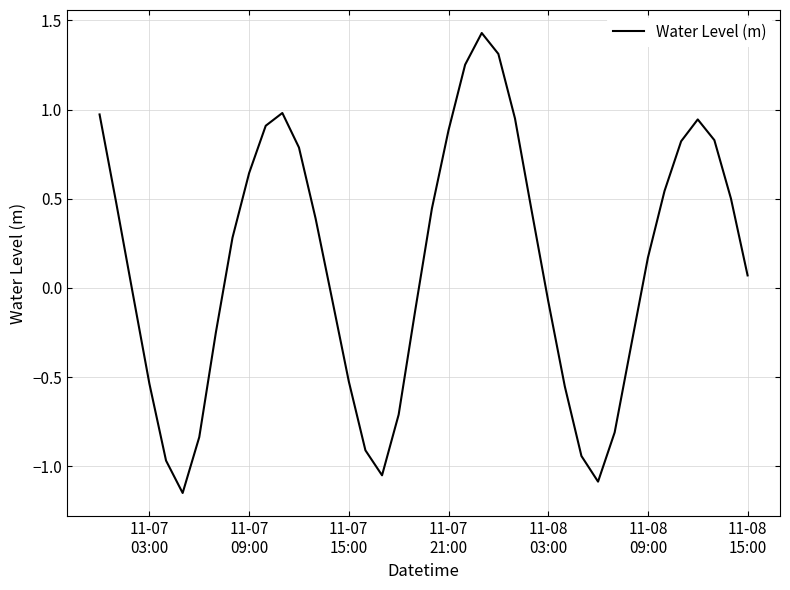

Count the number of data series in this chart.

1